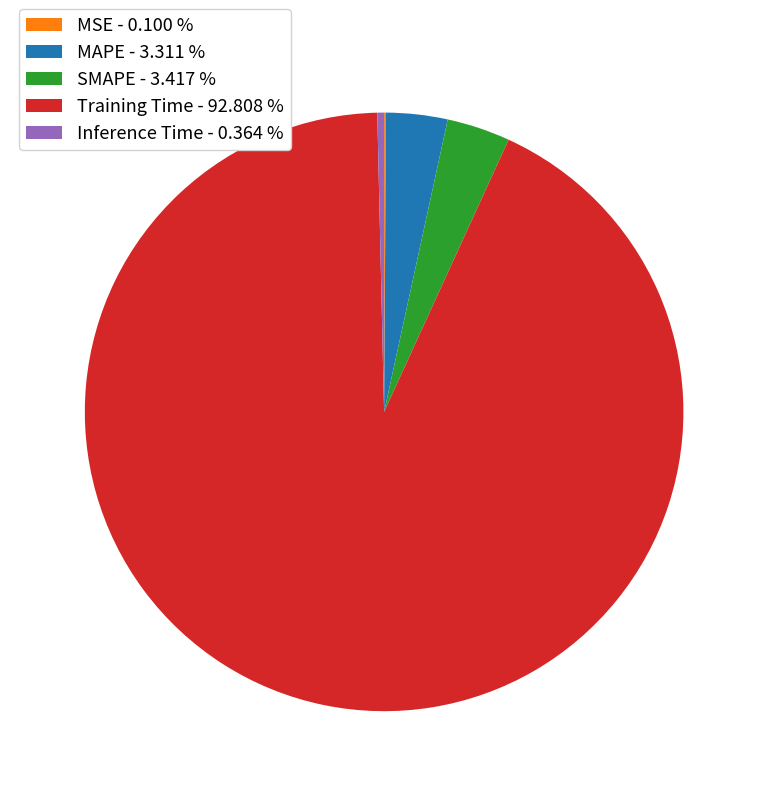

Combined, do Inference Time - 0.364 % and SMAPE - 3.417 % account for over 50%?

No